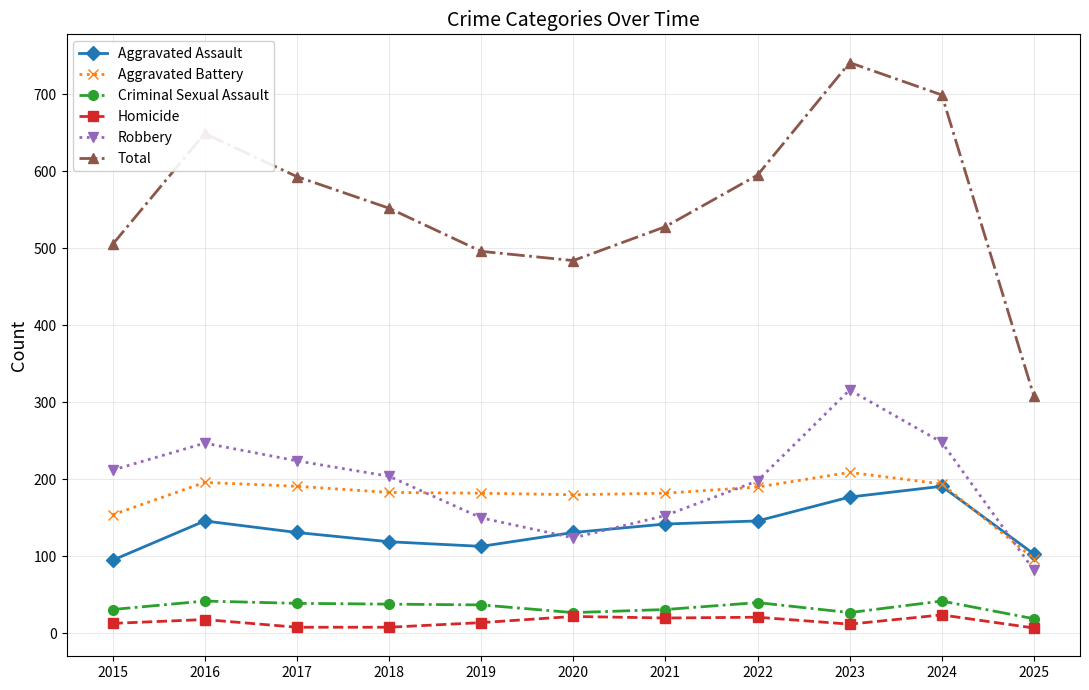

In Homicide, how many points are higher than both neighbors (excluding endpoints)?

4